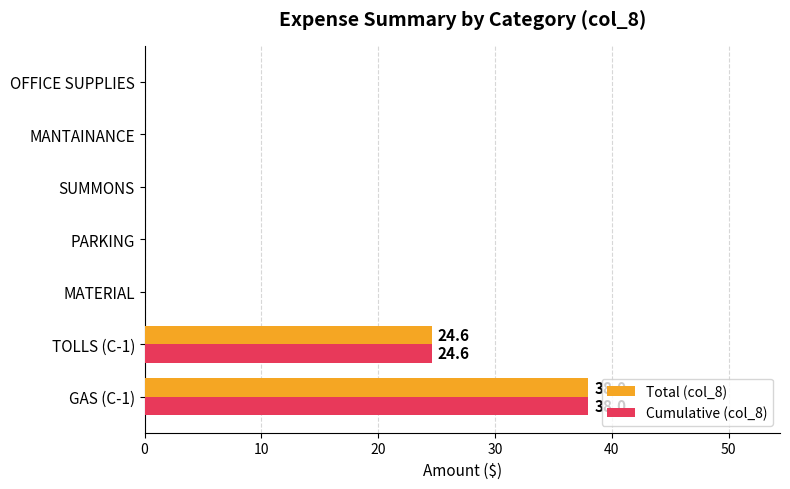

Where is Cumulative (col_8) nearest to the value 19?

TOLLS (C-1)